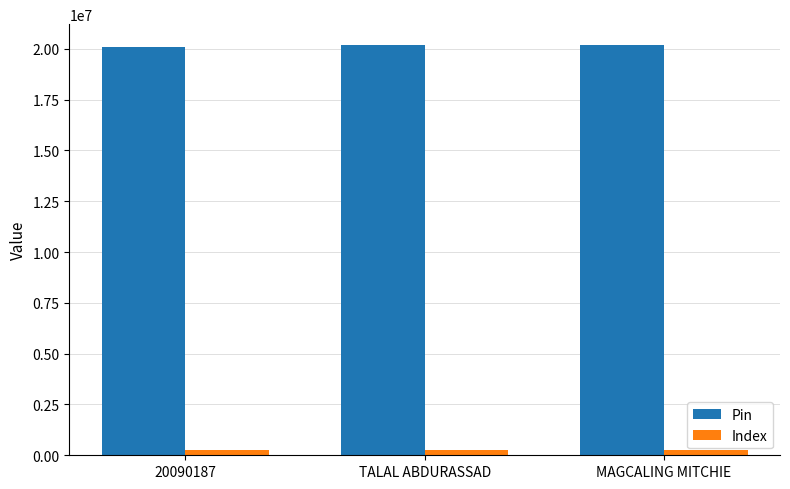

List the series in order of their overall mean, highest first.

Pin, Index